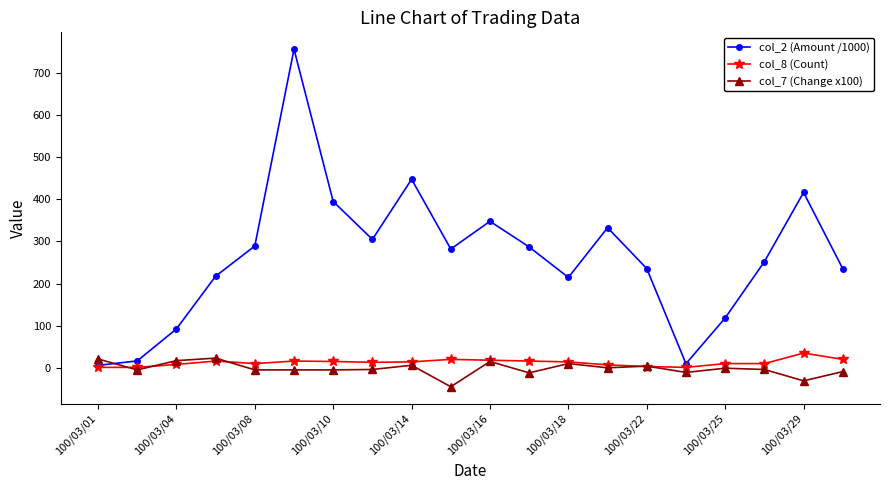

True or false: col_7 (Change x100) has more than 0 interior local peaks.

True